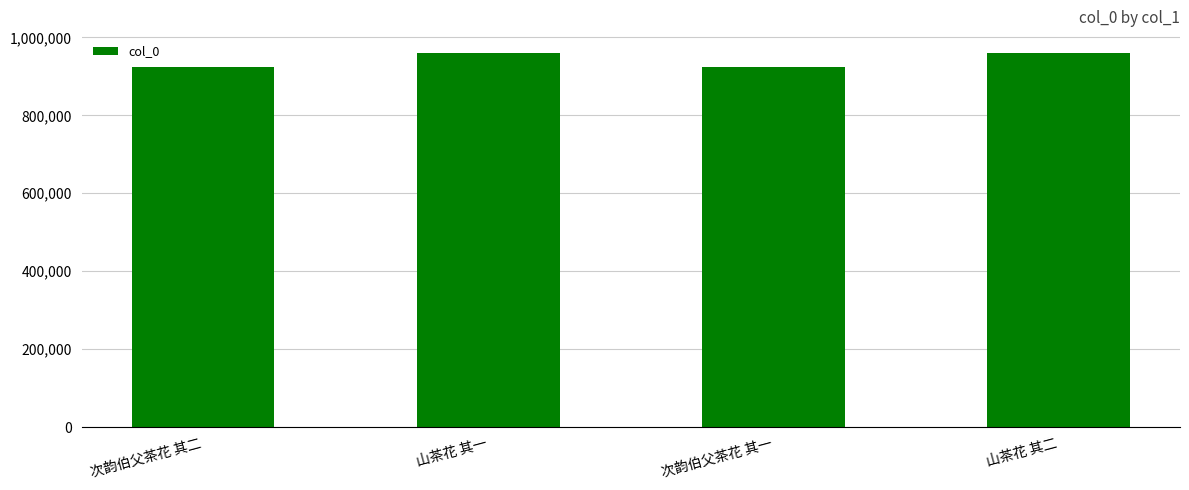

Is it true that the value at 山茶花 其一 is 386253?

False